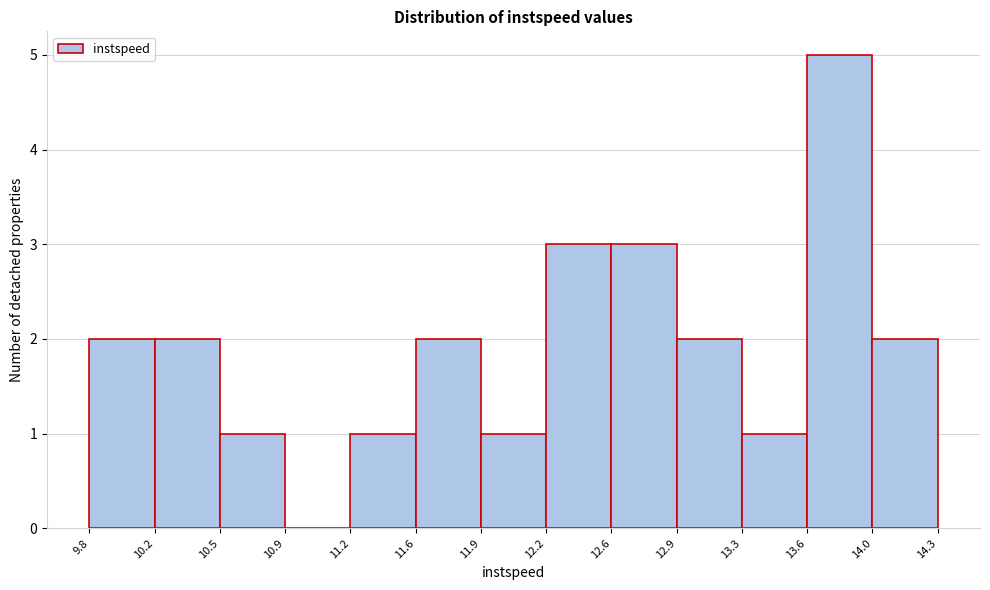

Reading left to right, transcribe this chart: for each bar, give the range it covers on the x-axis and its height. The values are not printed on the chart, so give them approximately, as read against the axis.

9.8 to 10.2: 2
10.2 to 10.5: 2
10.5 to 10.9: 1
10.9 to 11.2: 0
11.2 to 11.6: 1
11.6 to 11.9: 2
11.9 to 12.2: 1
12.2 to 12.6: 3
12.6 to 12.9: 3
12.9 to 13.3: 2
13.3 to 13.6: 1
13.6 to 14.0: 5
14.0 to 14.3: 2